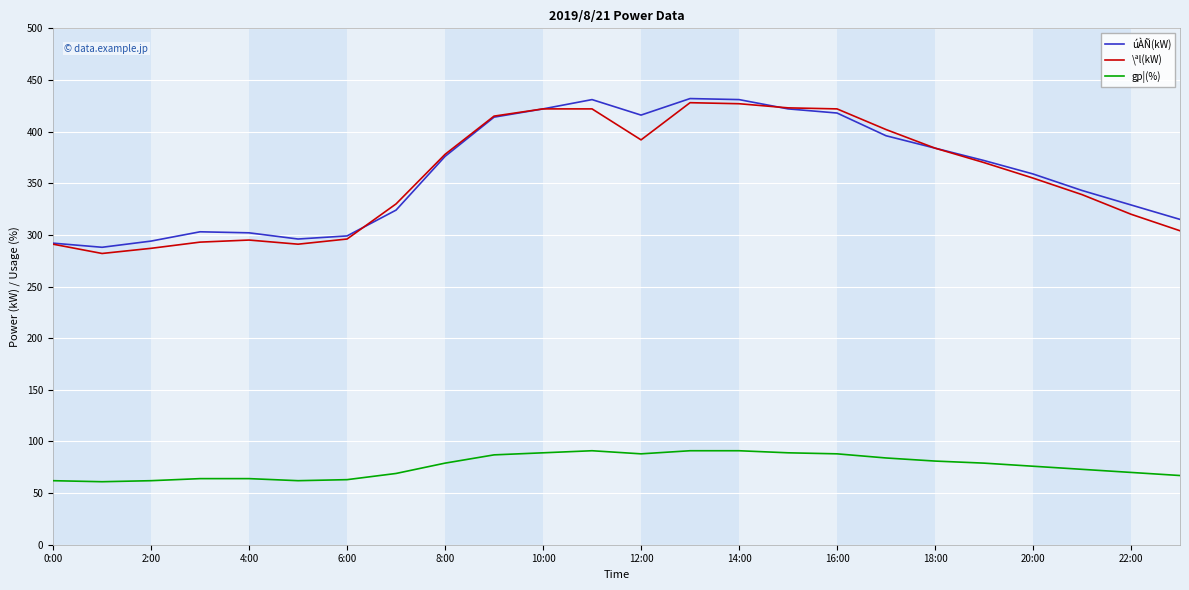

What is the minimum value shown in the chart?

61